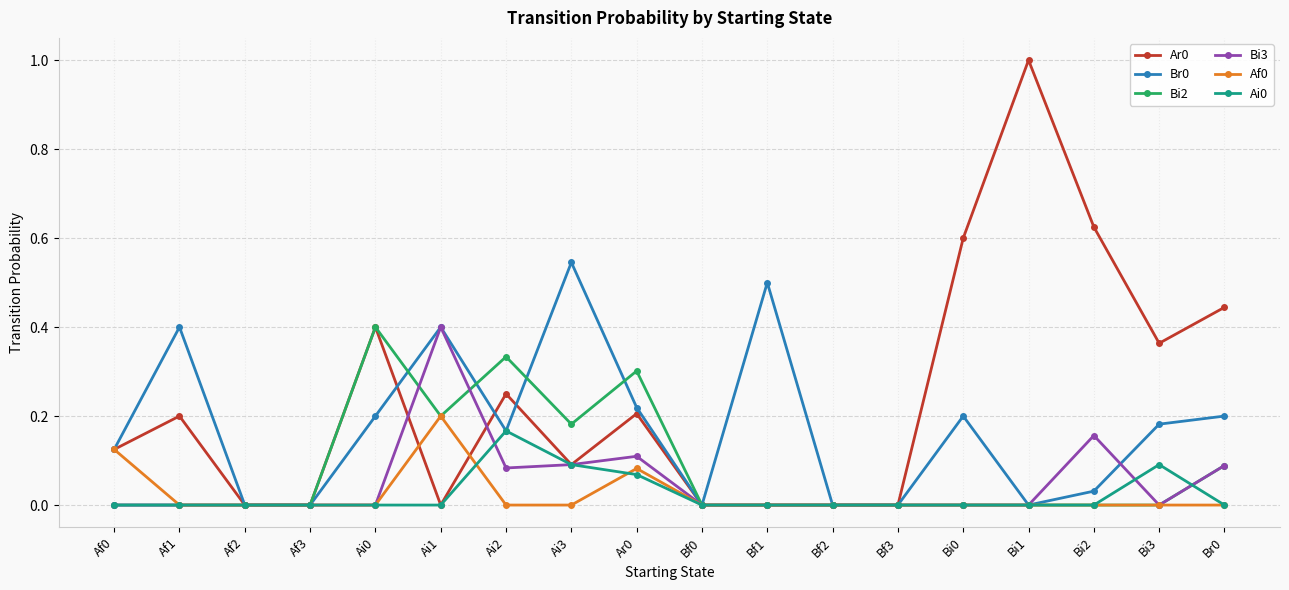

The value of Ar0 at Bi2 is 0.6. True or false?

True